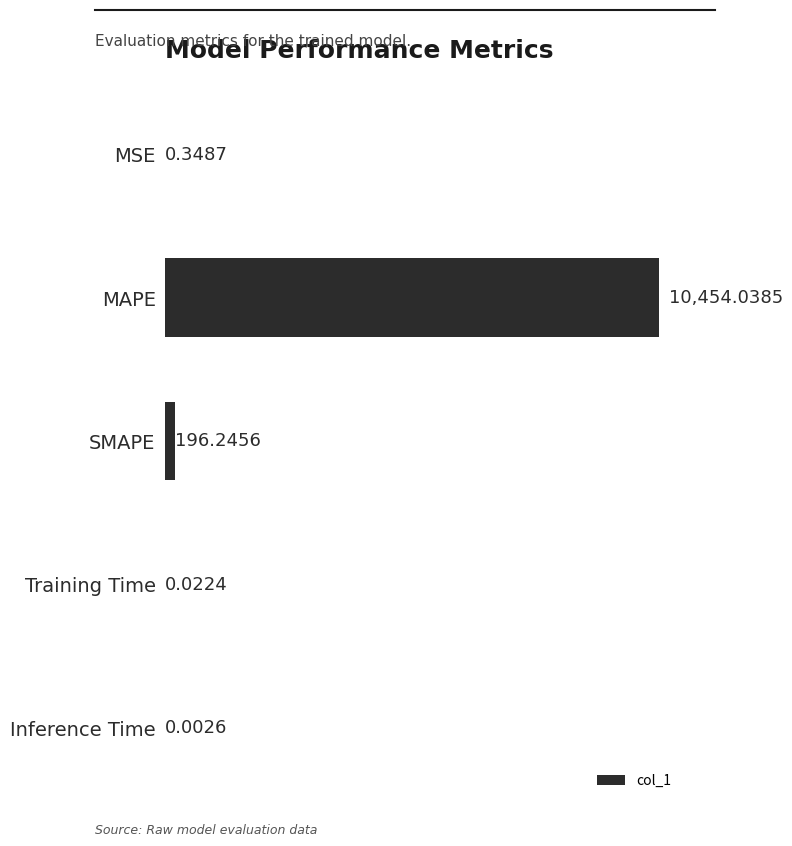

What is the change in value from SMAPE to Training Time?

-196.2